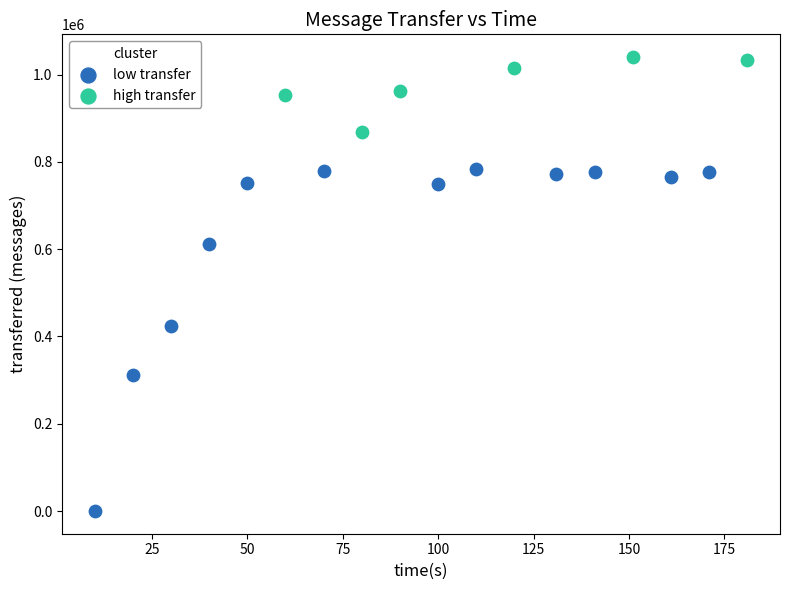

Which series reaches the maximum Y coordinate?

high transfer